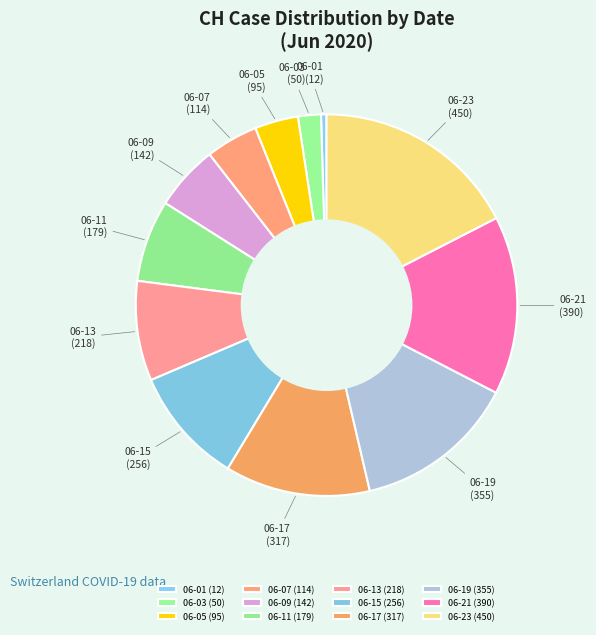

What is the ratio of the value at 06-07 to the value at 06-13?

0.5